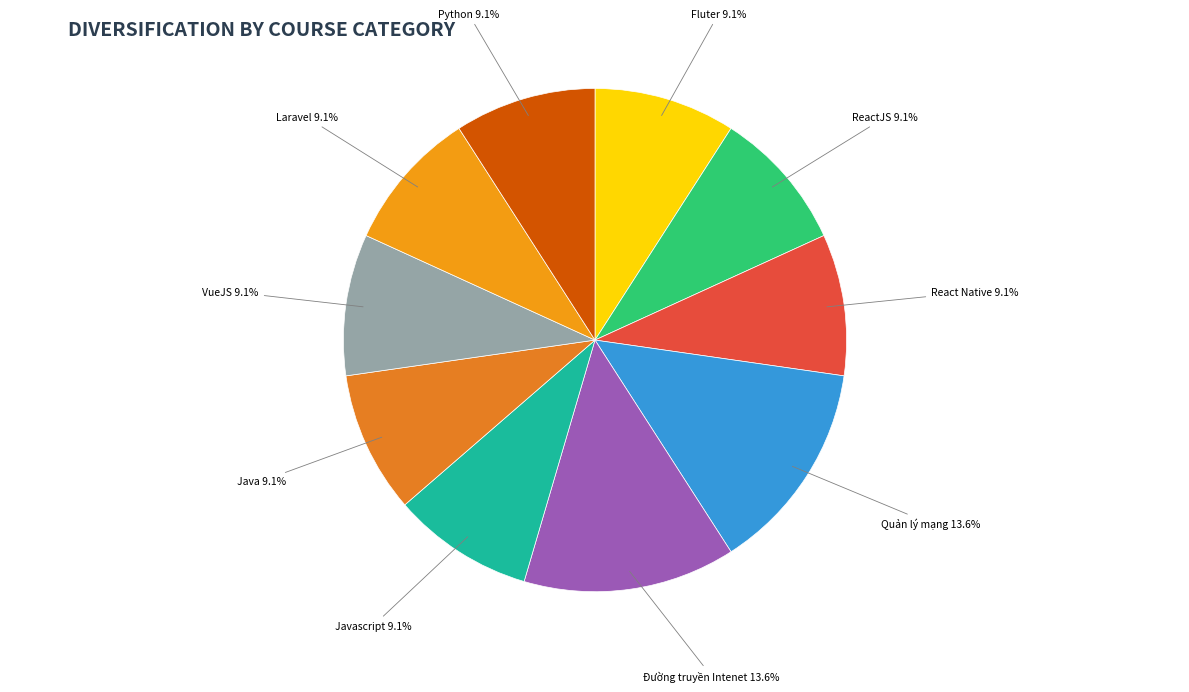

How many slices are in this pie chart?

10